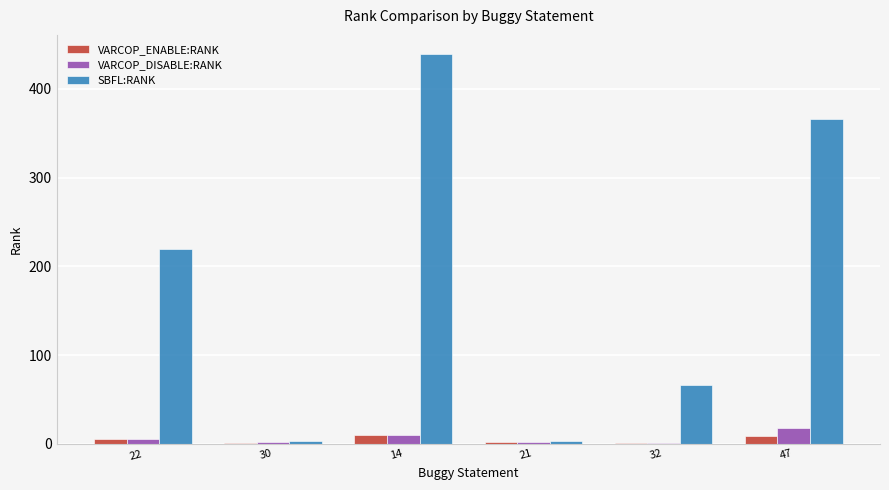

What is the sum of all VARCOP_ENABLE:RANK values?

28